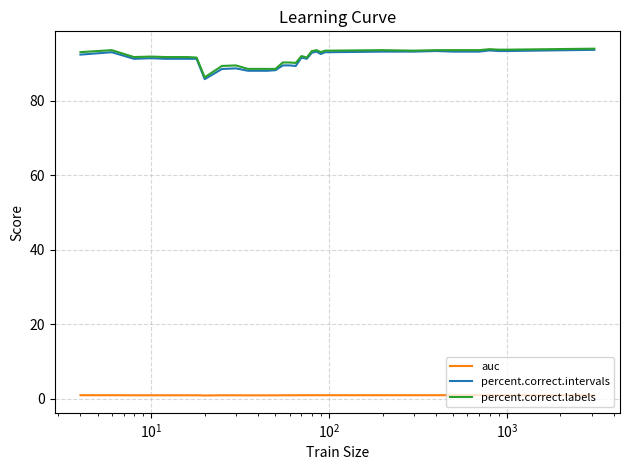

What are all the series names shown in the legend?

auc, percent.correct.intervals, percent.correct.labels